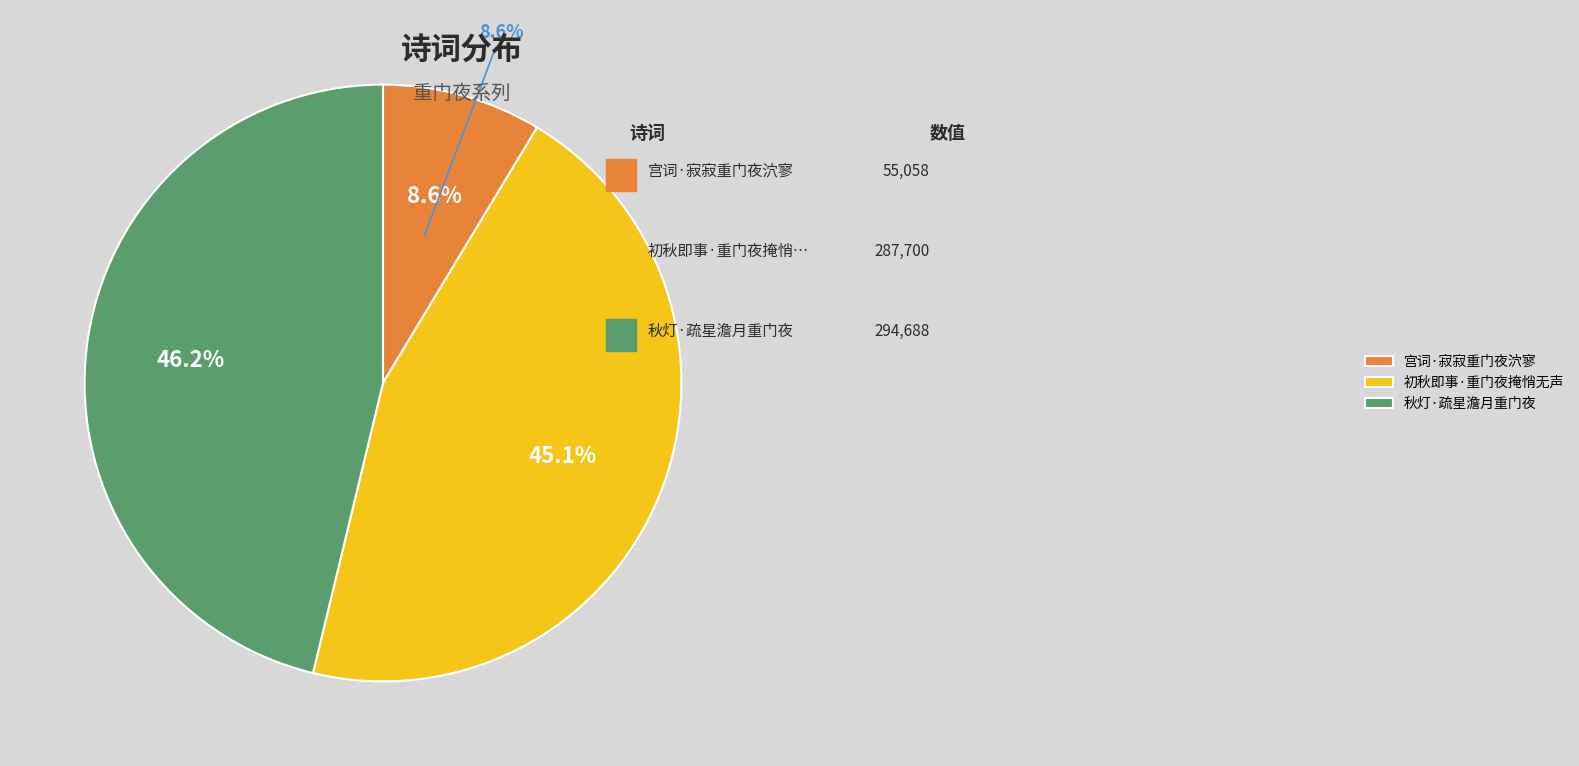

True or false: 秋灯·疏星澹月重门夜 accounts for 46% of the total.

True